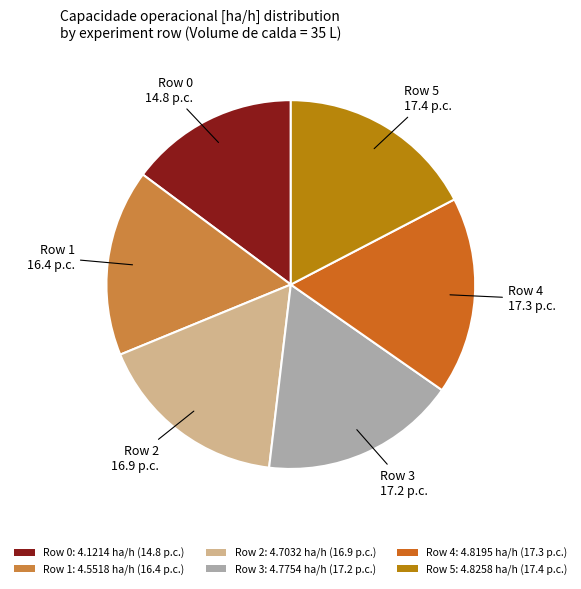

How many slices are in this pie chart?

6